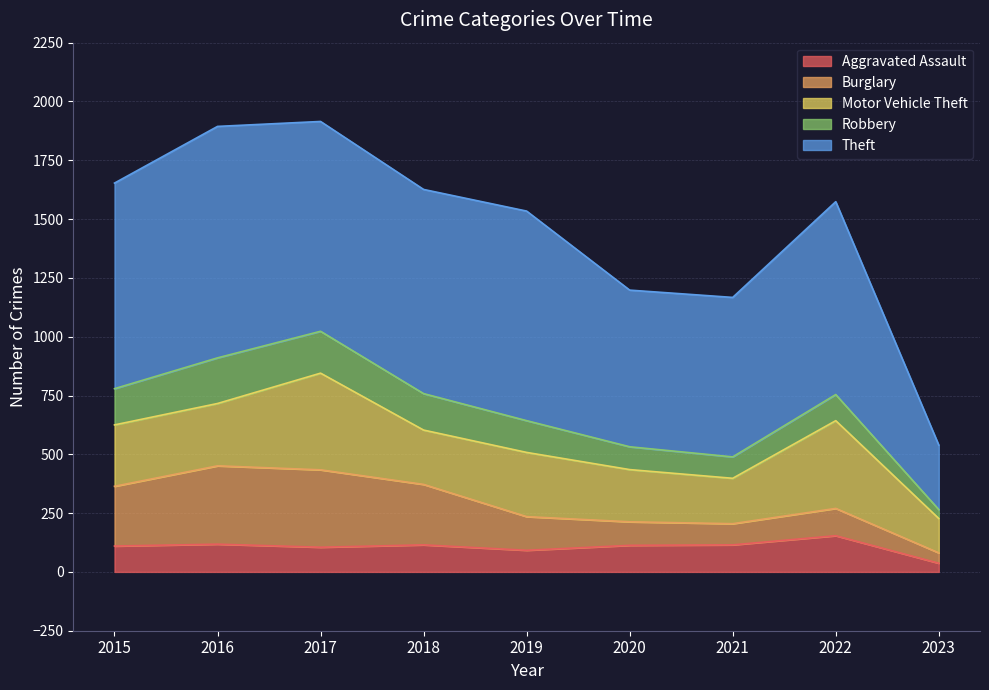

Rank the categories by Aggravated Assault value from highest to lowest.

2022, 2016, 2018, 2021, 2020, 2015, 2017, 2019, 2023